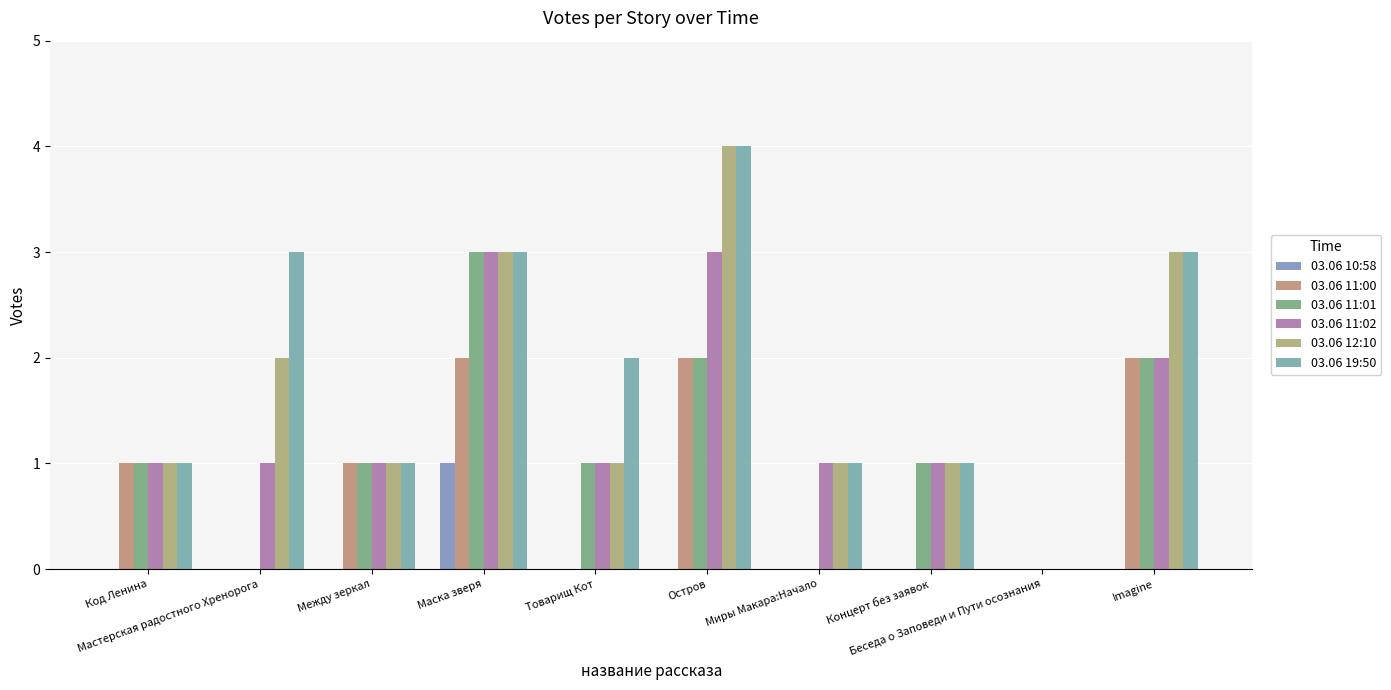

What is the difference between the second highest and minimum values in the 03.06 11:02 series?

3